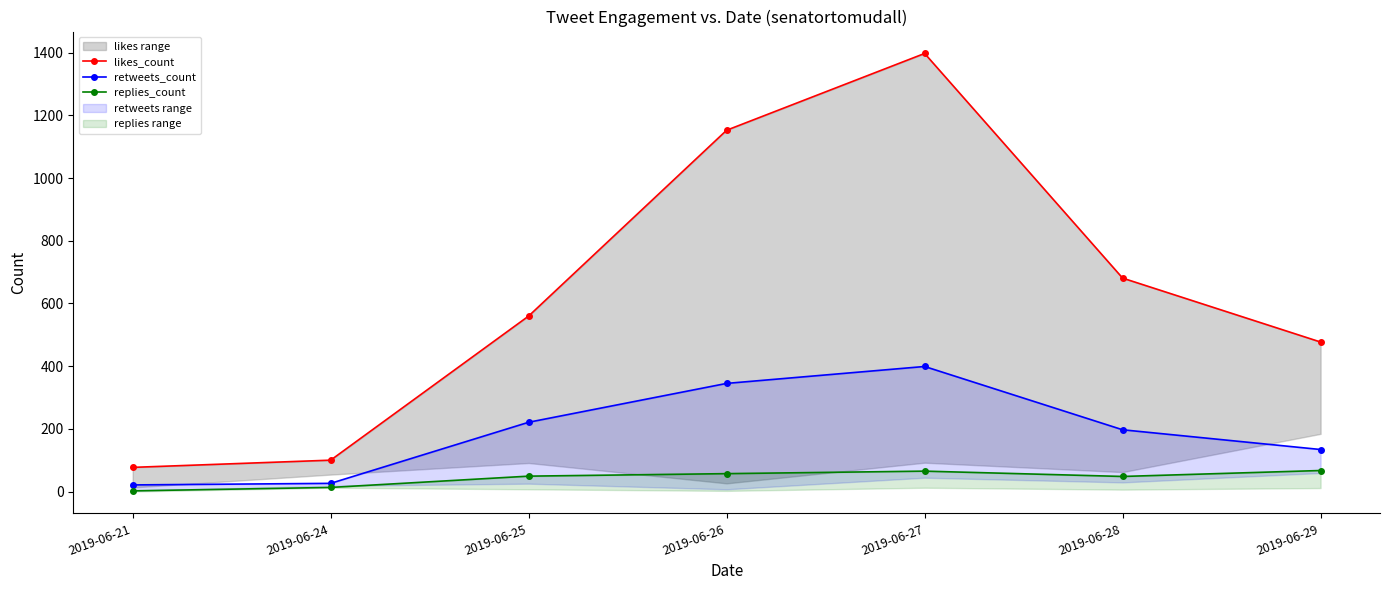

What is the difference between the second highest and minimum values in the likes_count series?

1076